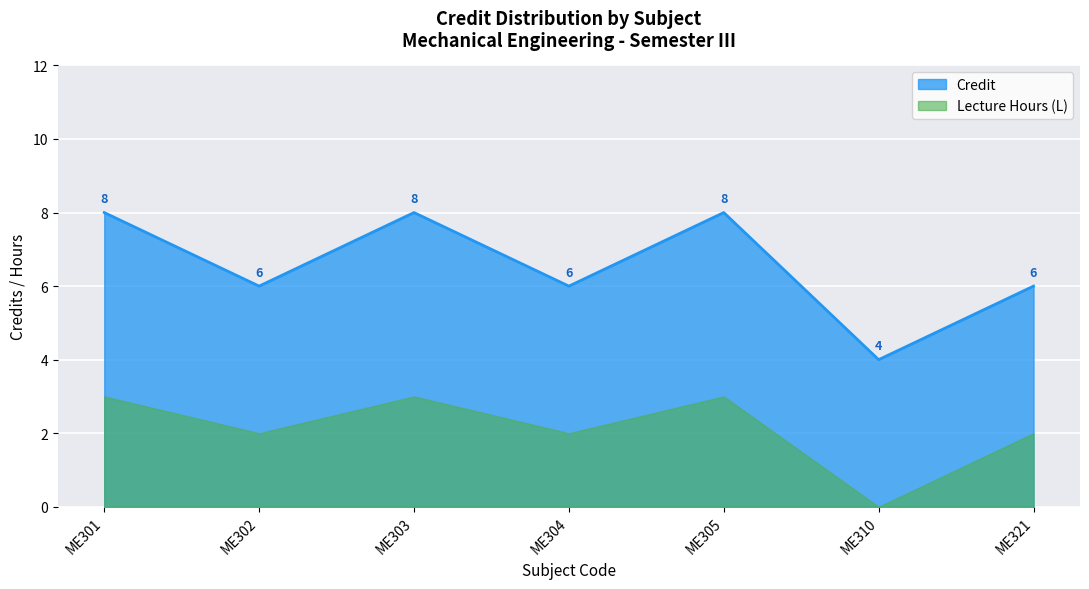

List the labels in order of value, smallest first.

ME310, ME302, ME304, ME321, ME301, ME303, ME305